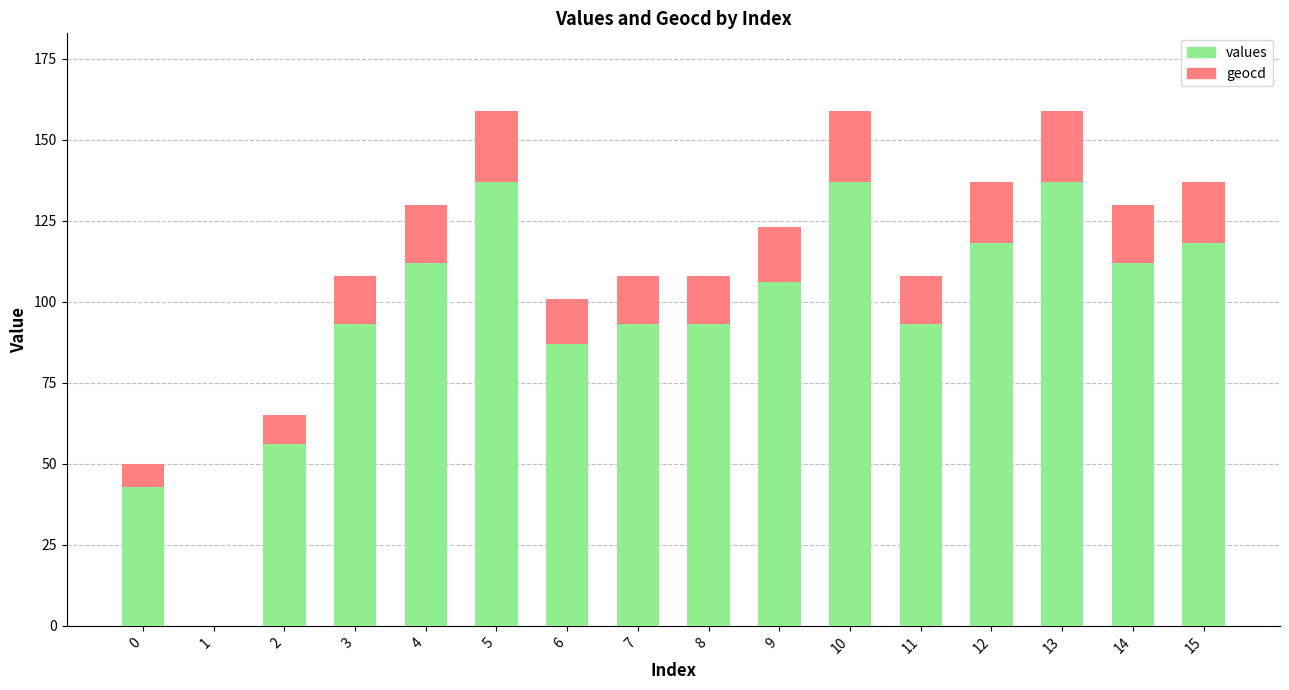

Is it true that values equals 93 at 7?

True